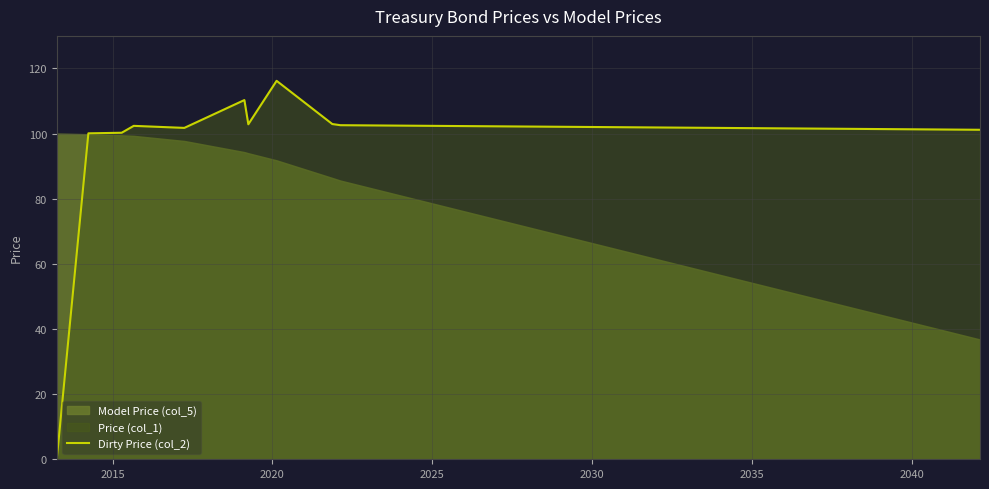

How many points are higher than both their immediate neighbors (excluding endpoints)?

3